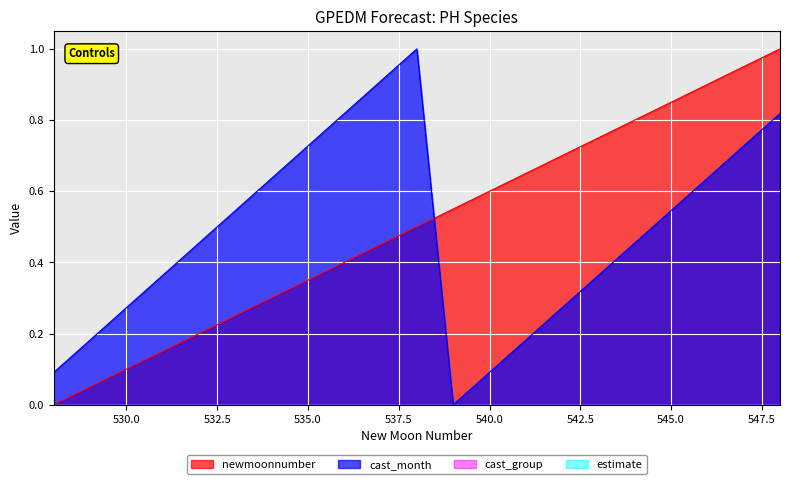

What is the value of the cast_month point at the 7th from the left?

0.6